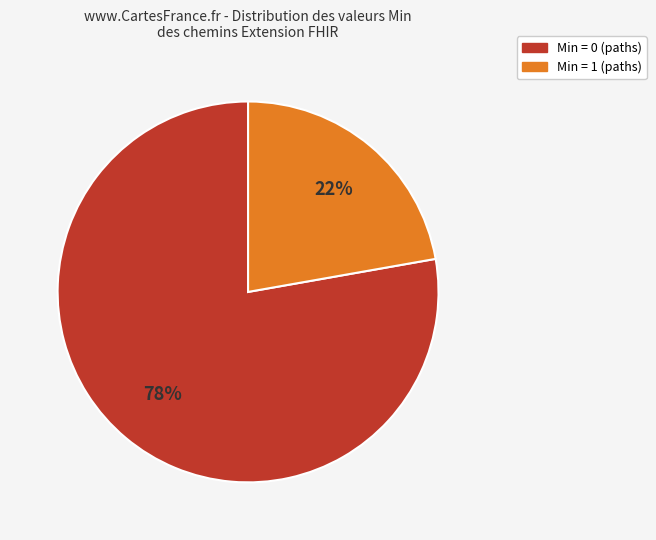

How many slices are in this pie chart?

2